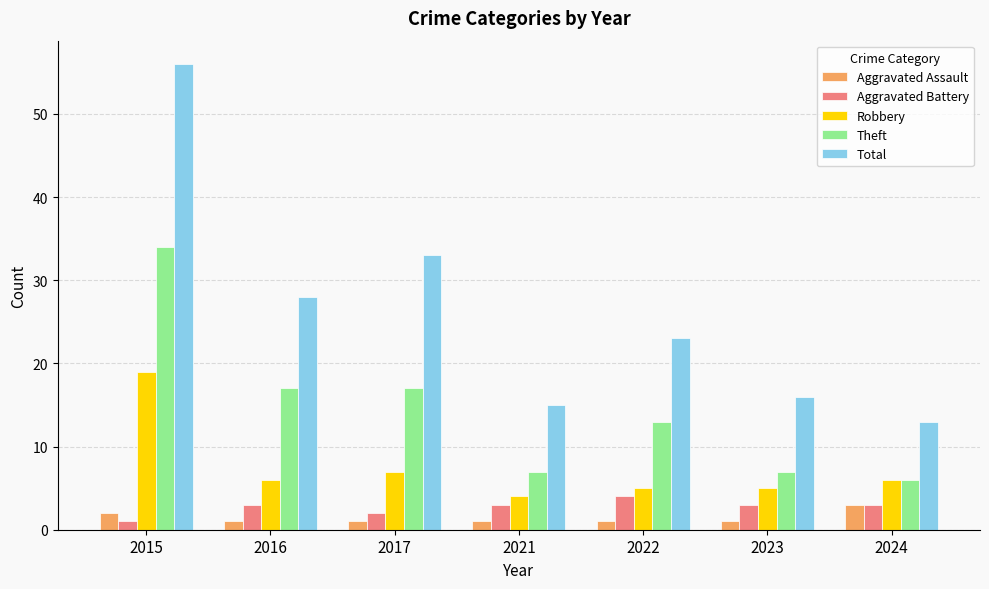

Are the bars horizontal?

No